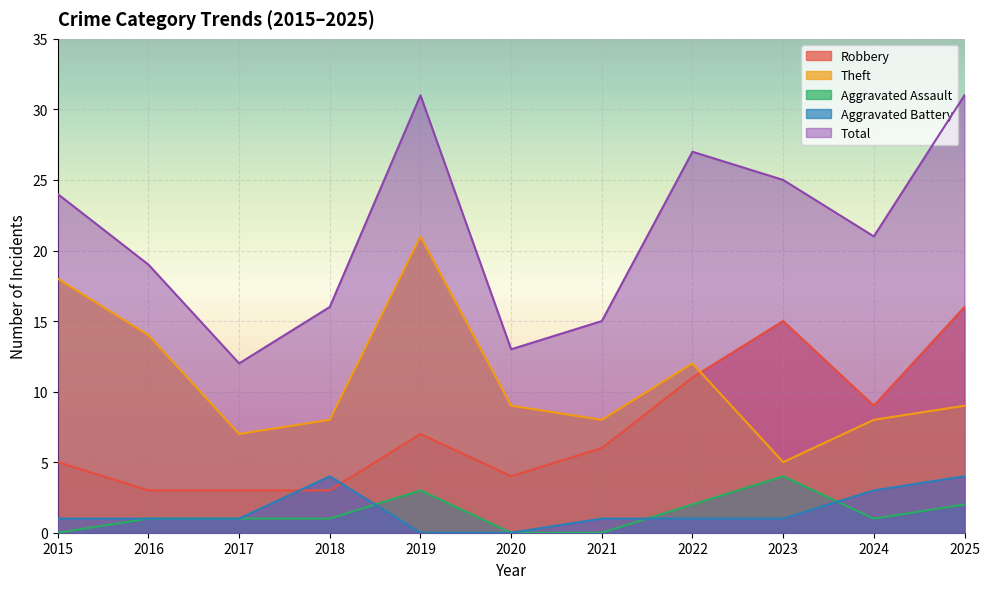

Which series has the largest total across all categories?

Total